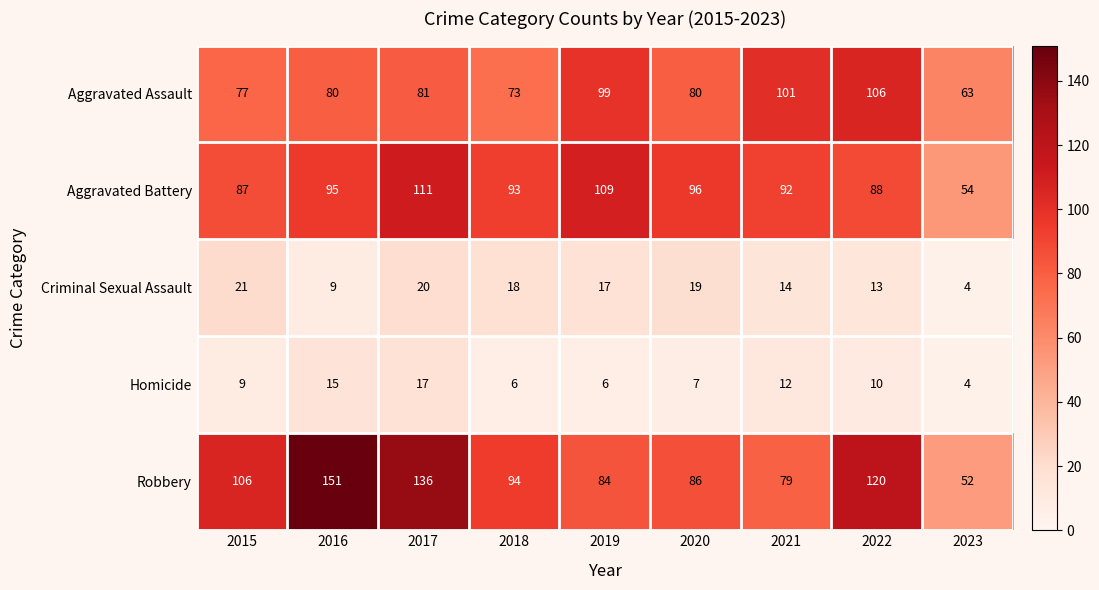

Where is Aggravated Battery nearest to the value 82?

2015